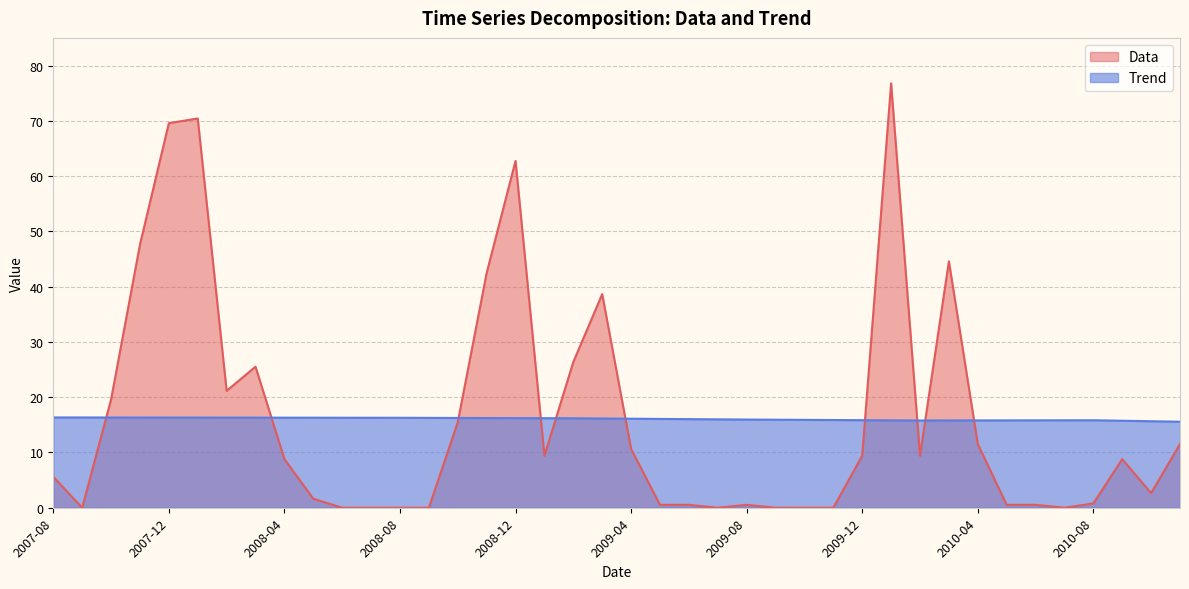

How many values in the Trend series exceed 16?

23